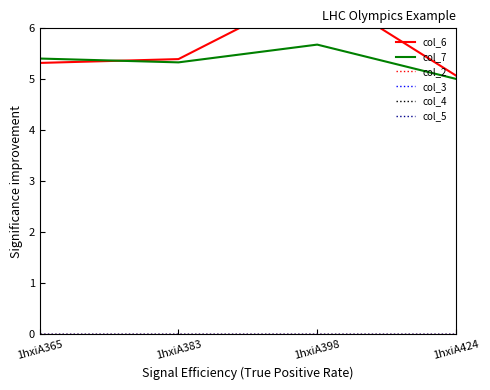

What is the difference between the highest and lowest values at 1hxiA365?

5.4